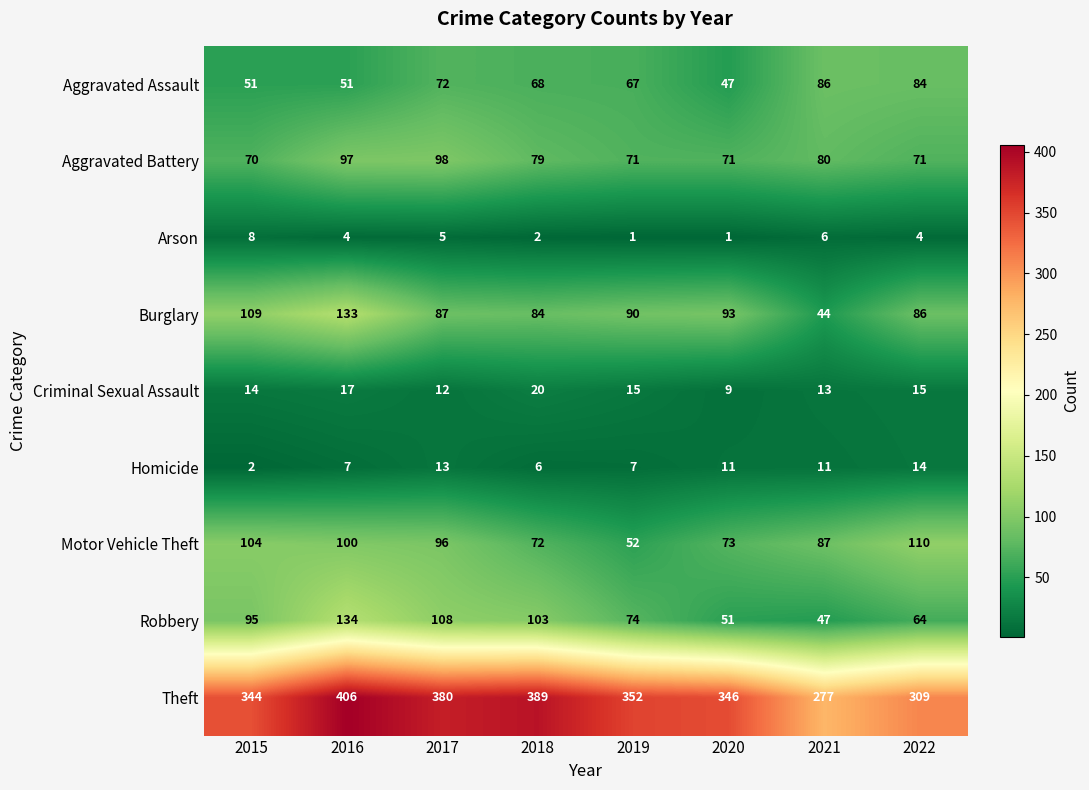

At 2021, list the series in order from smallest to largest.

Arson, Homicide, Criminal Sexual Assault, Burglary, Robbery, Aggravated Battery, Aggravated Assault, Motor Vehicle Theft, Theft